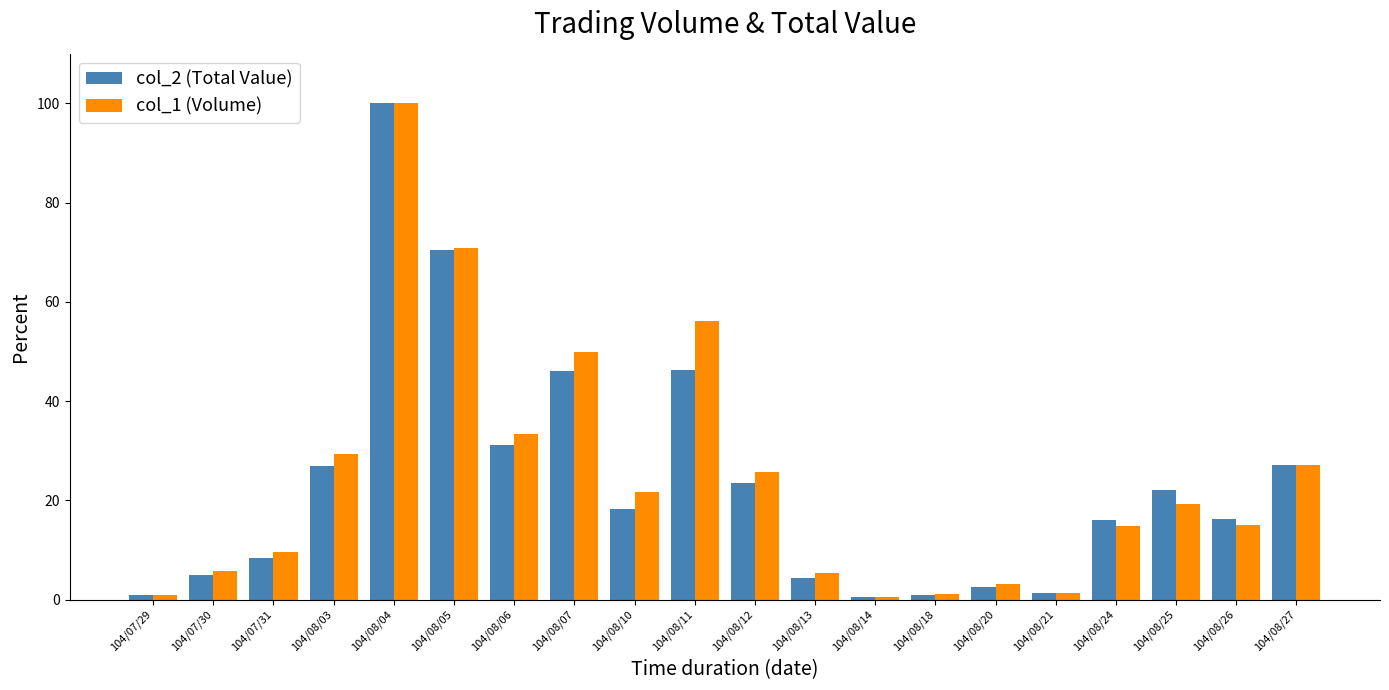

What is the difference between the highest and lowest values at 104/08/21?

0.1